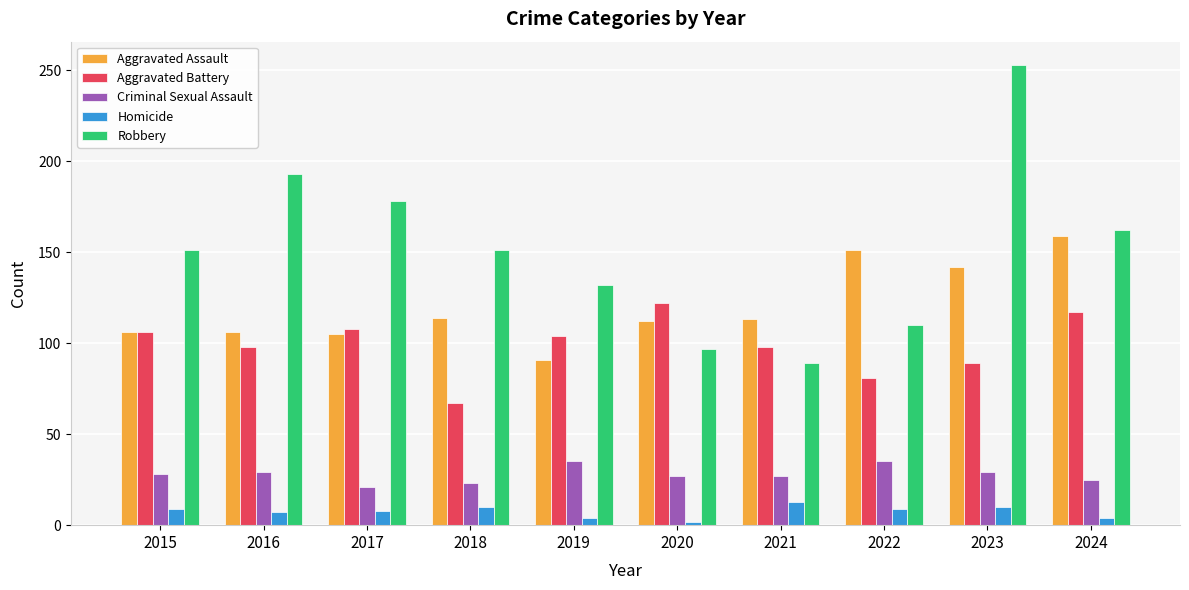

How many bars are there in total?

50